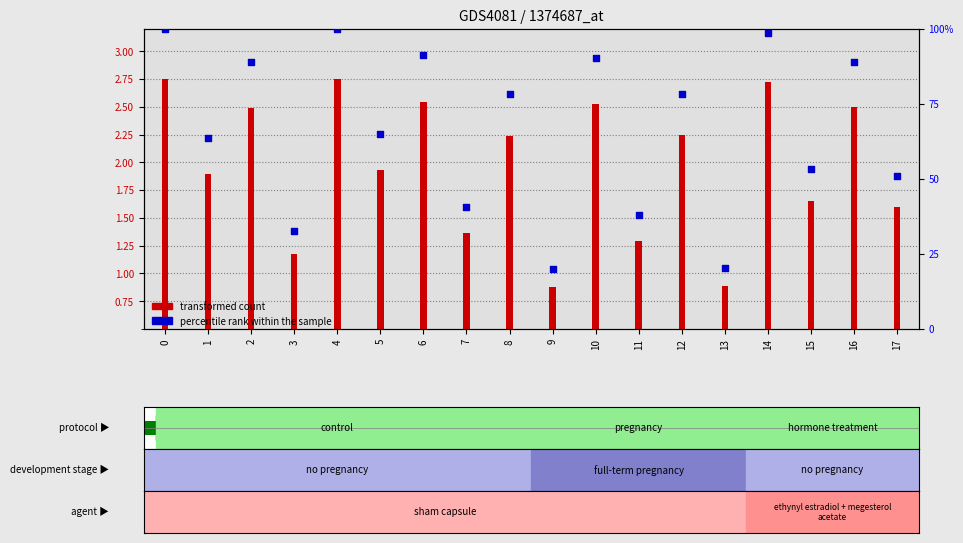

What are all the series names shown in the legend?

transformed count, percentile rank within the sample